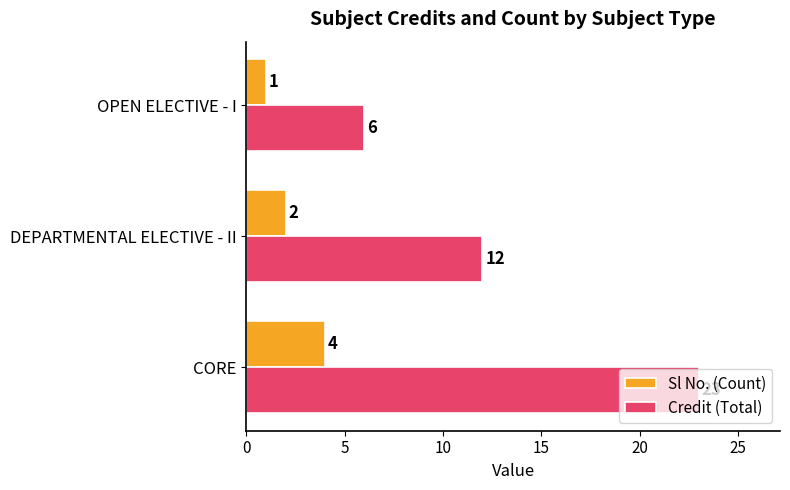

How many Sl No. (Count) values are between 1 and 4?

3